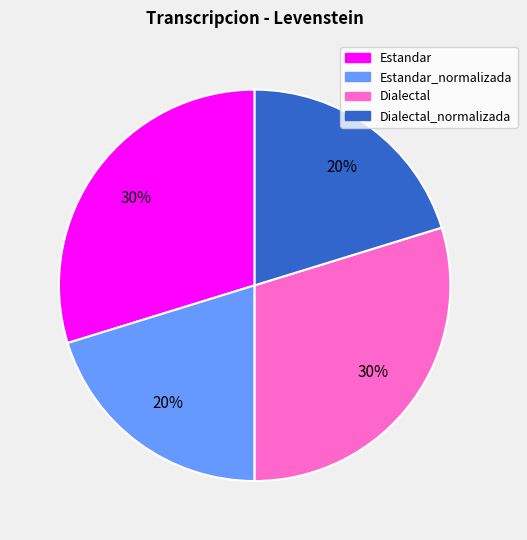

To the nearest percent, what is the combined percentage of Dialectal and Dialectal_normalizada?

50%